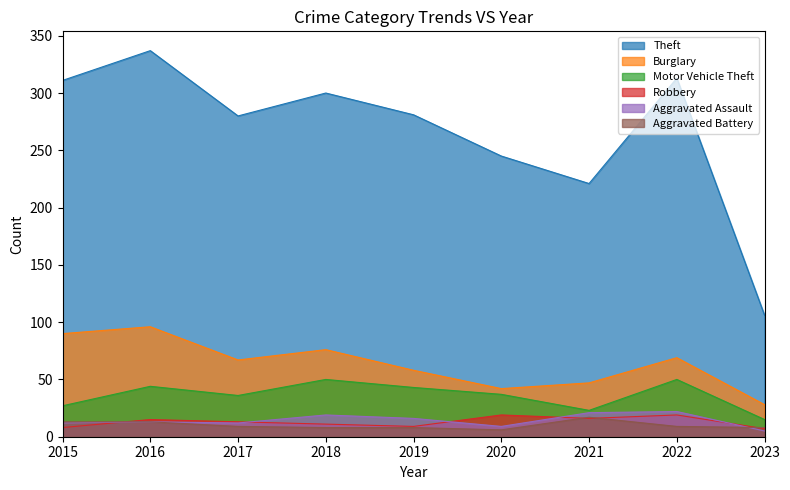

The Aggravated Assault series shows 19 at 2018. True or false?

True